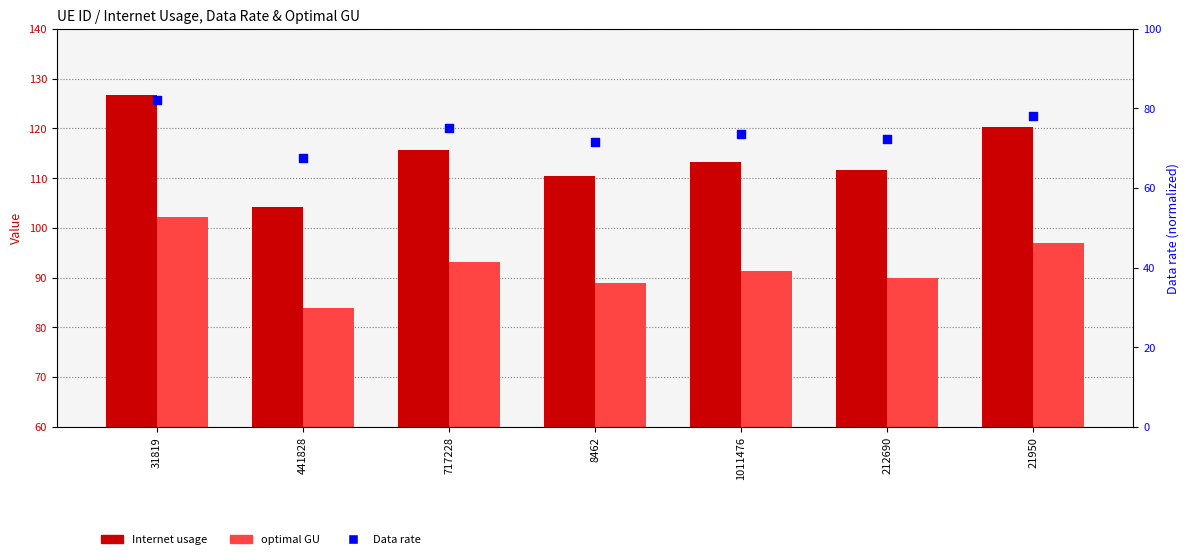

At how many categories does at least one series exceed 97?

7